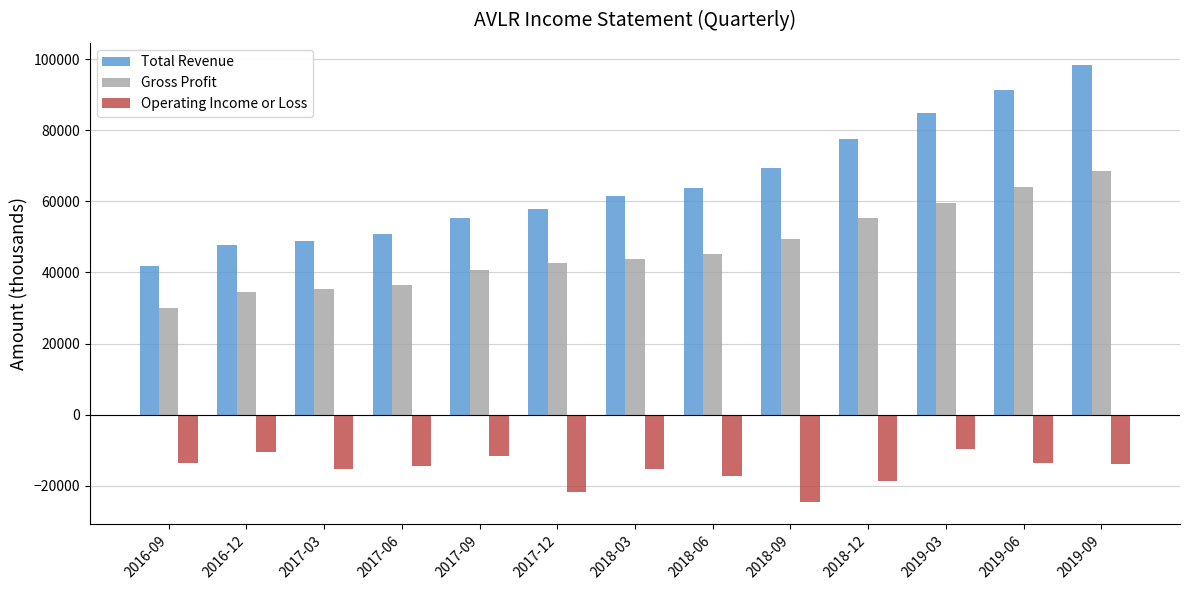

What is the average value of the Operating Income or Loss series?

-15462